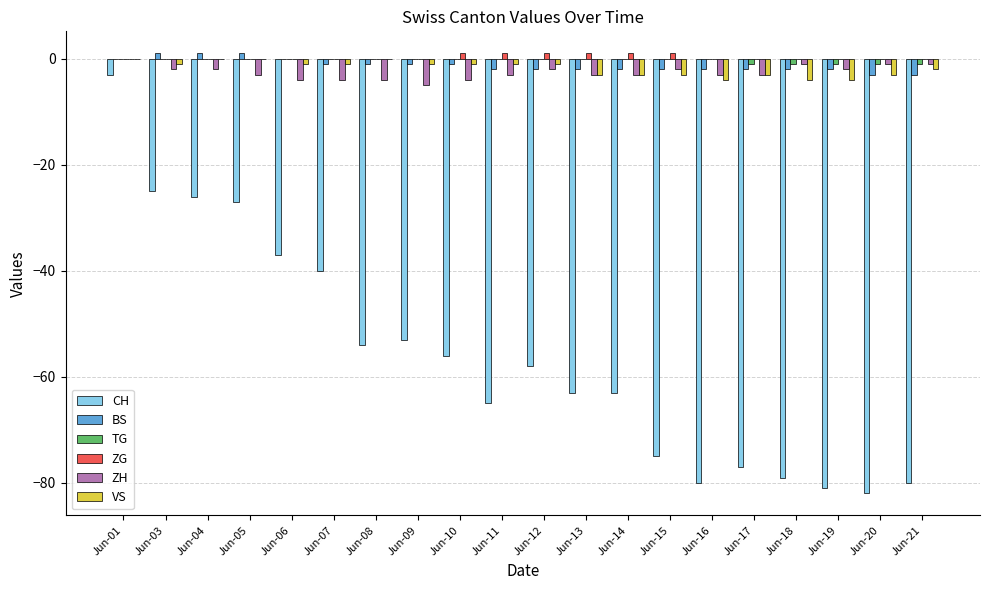

What is the sum of the TG values at Jun-18 and Jun-08?

-1